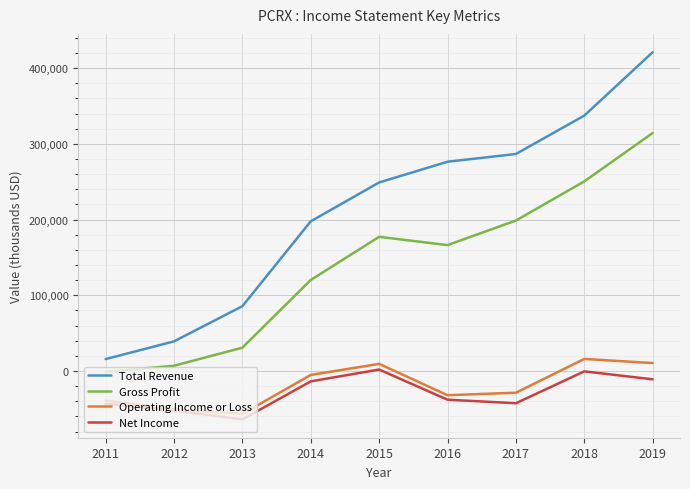

The Total Revenue series shows 85600 at 2013. True or false?

True